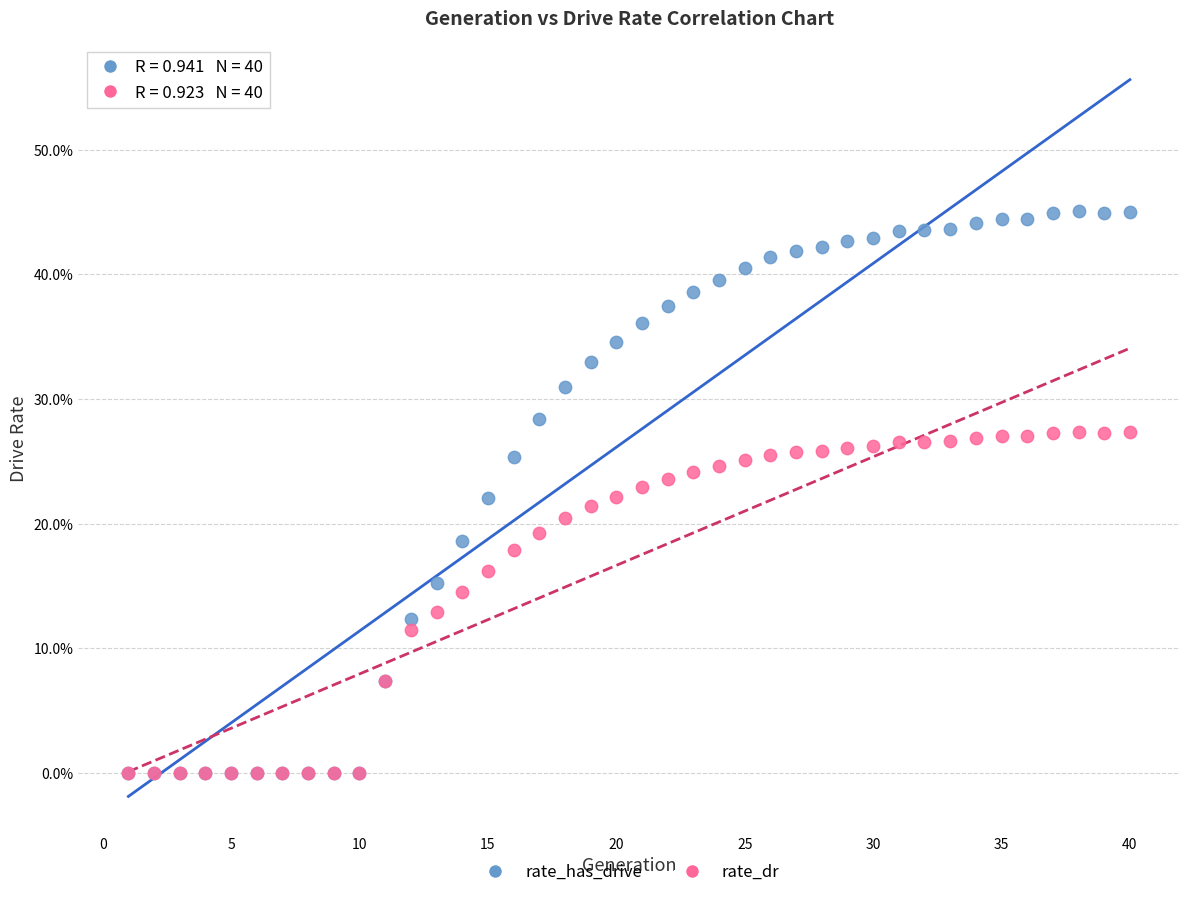

What are all the series names shown in the legend?

rate_has_drive, rate_dr